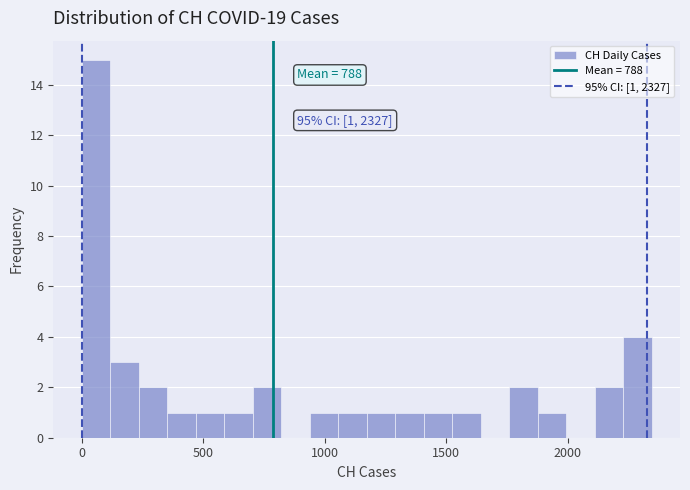

Read against the x-axis, roughly where is the centre of the tallest bar?

50